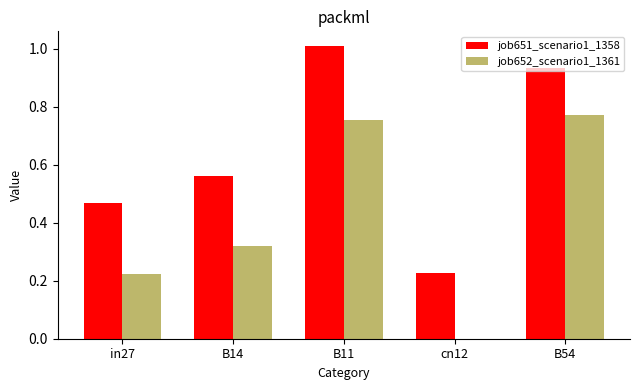

Which series changed the most between B11 and cn12?

job651_scenario1_1358